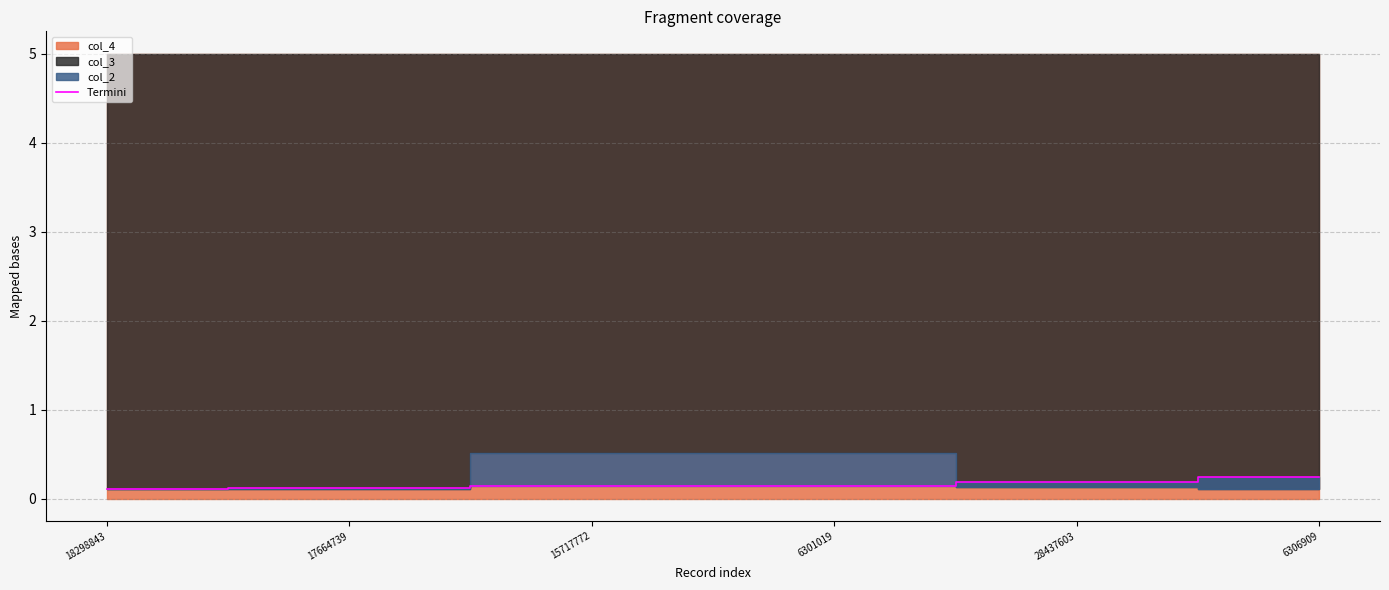

What is the smallest value displayed?

0.1